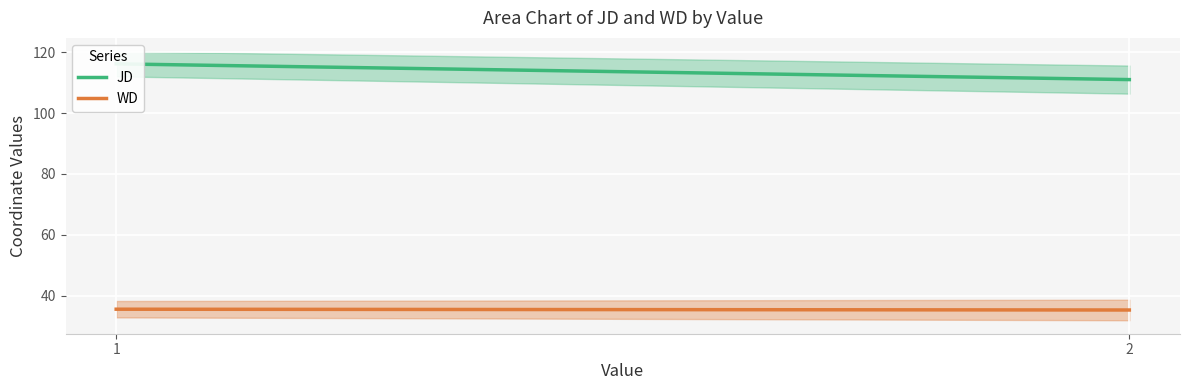

The JD series shows 65.2 at 2. True or false?

False